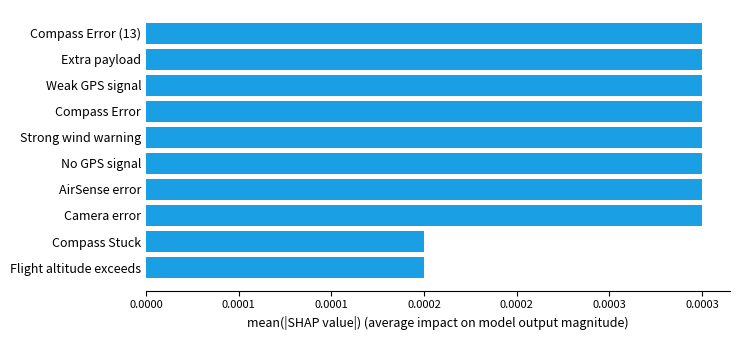

Does the chart contain stacked bars?

No